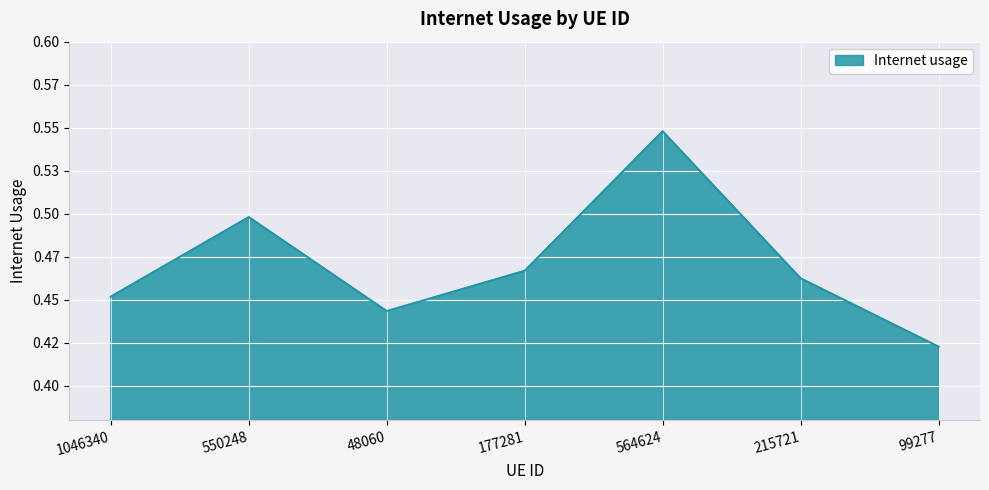

What is the sum of all values?

3.3